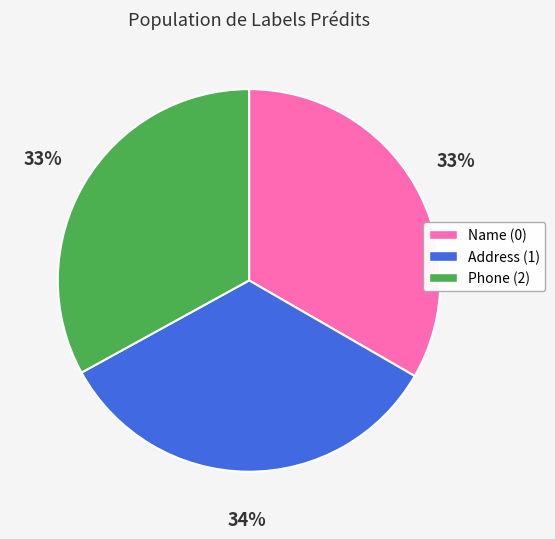

Count the number of slices in the pie.

3